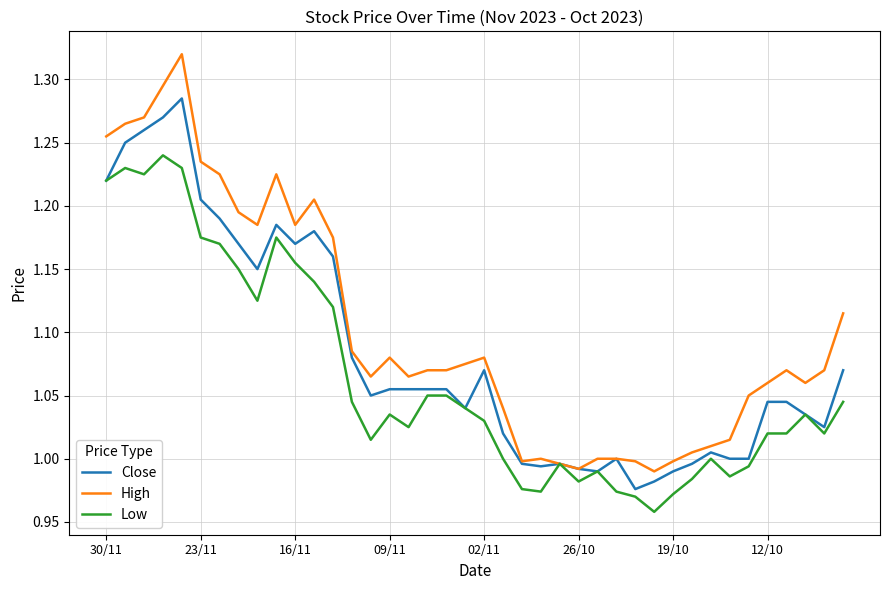

List the series in order of their overall mean, highest first.

High, Close, Low